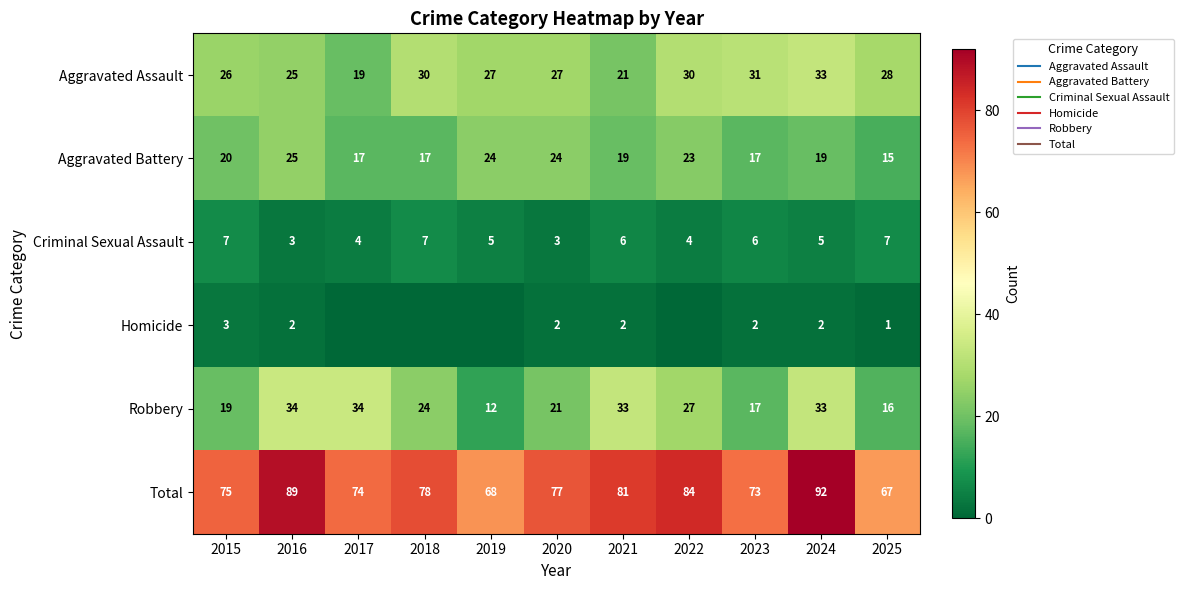

What is the sum of all Robbery values?

270